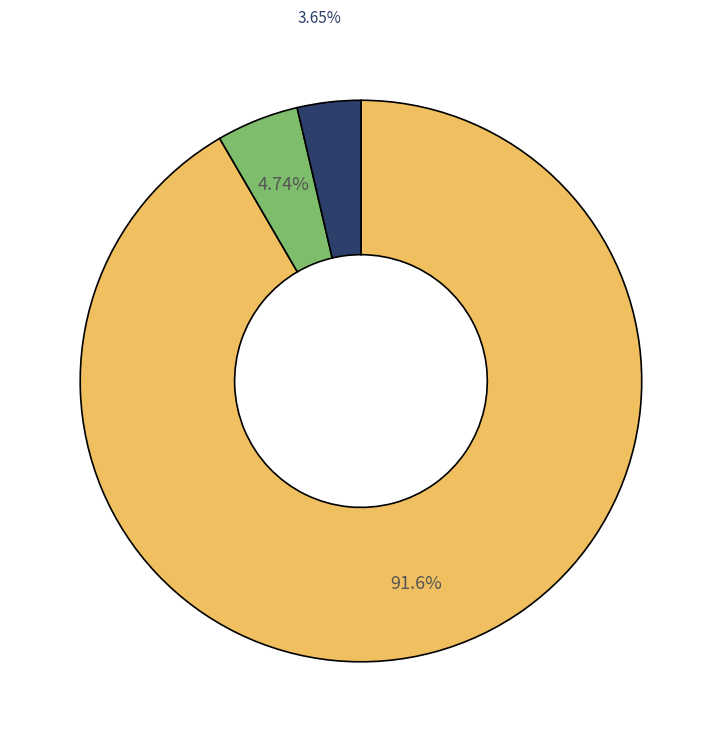

Is there a majority slice in this chart?

Yes